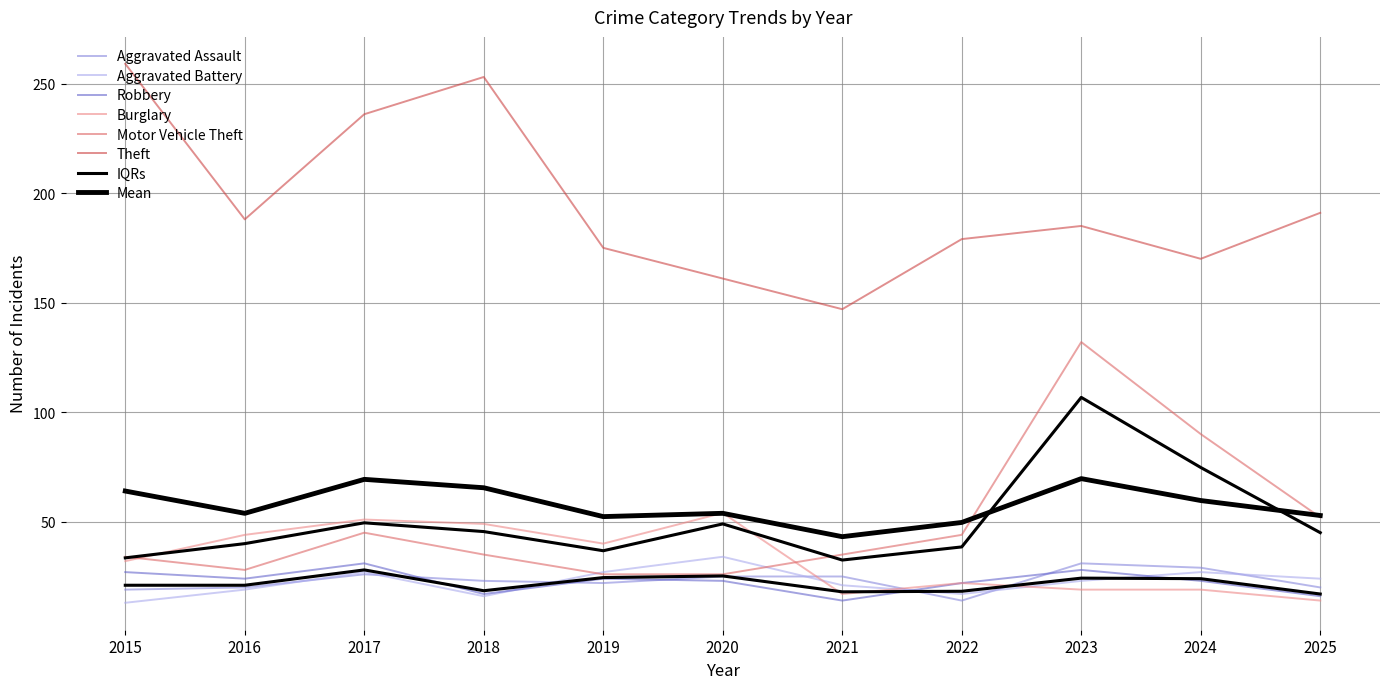

Which has a higher value, 2025 or 2022?

2025